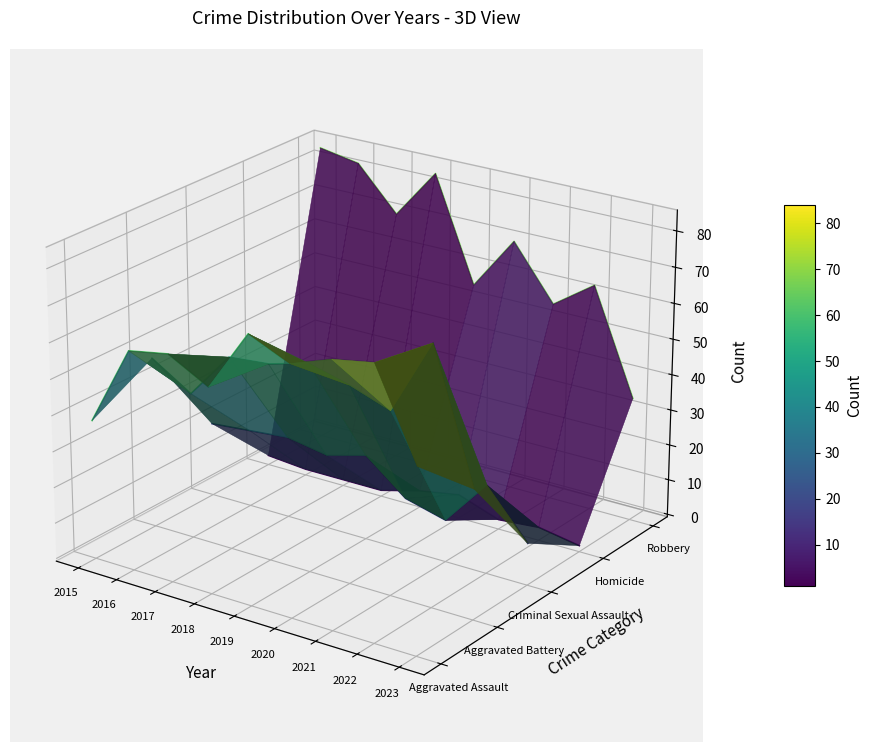

Which category has the highest value across all series?

2015